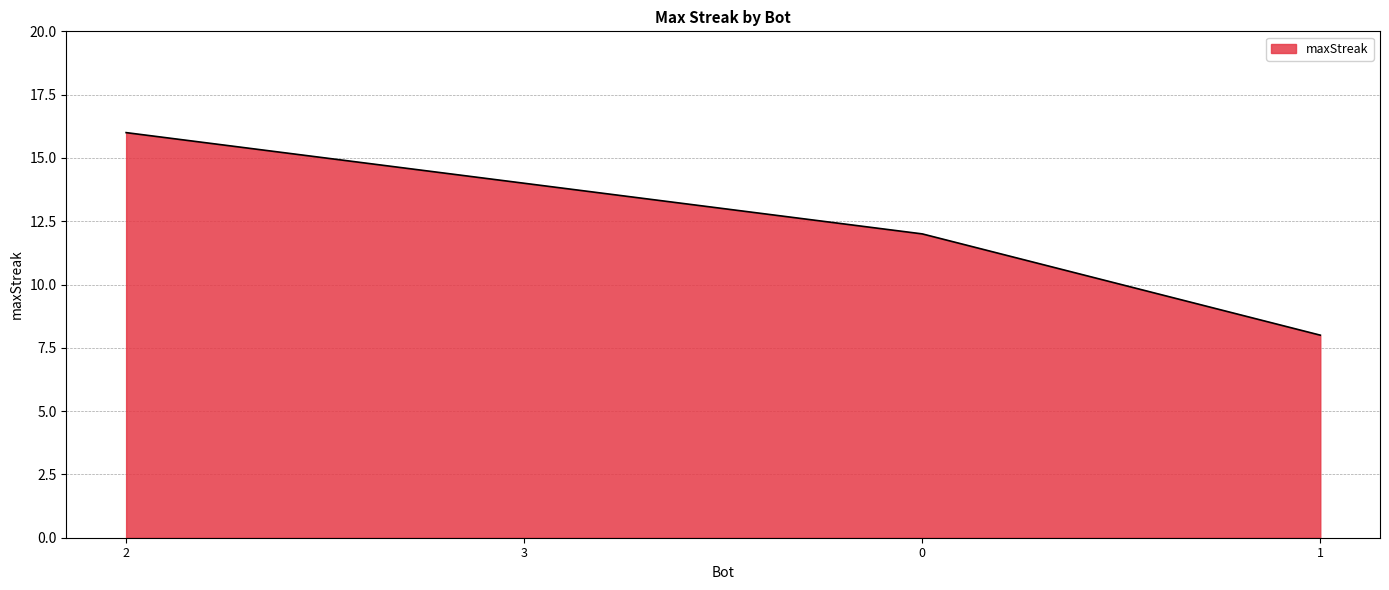

What is the minimum value shown in the chart?

8